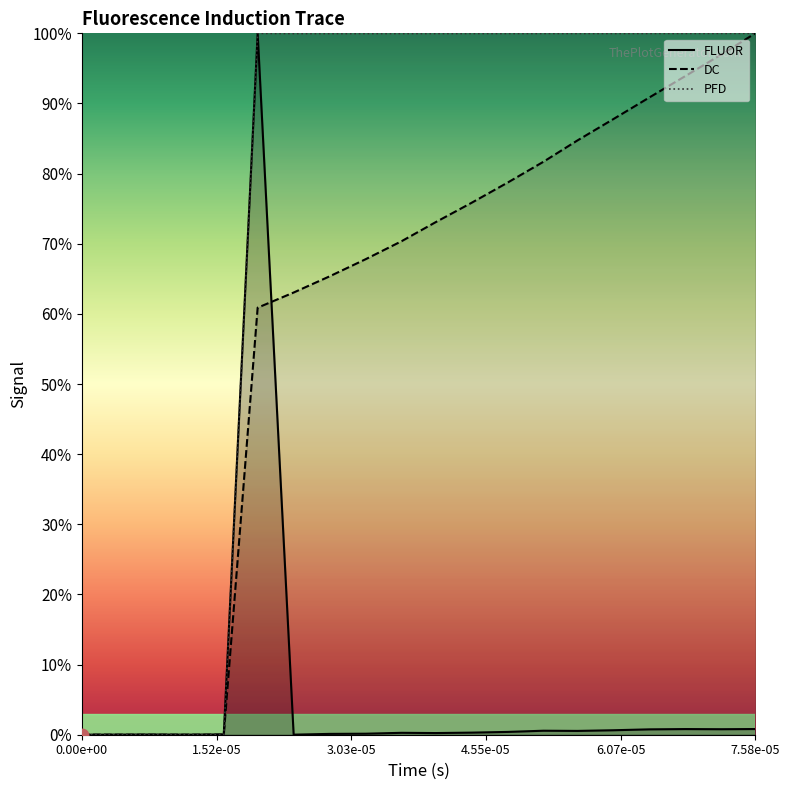

What is the label of the 6th point from the left?

7.58e-05